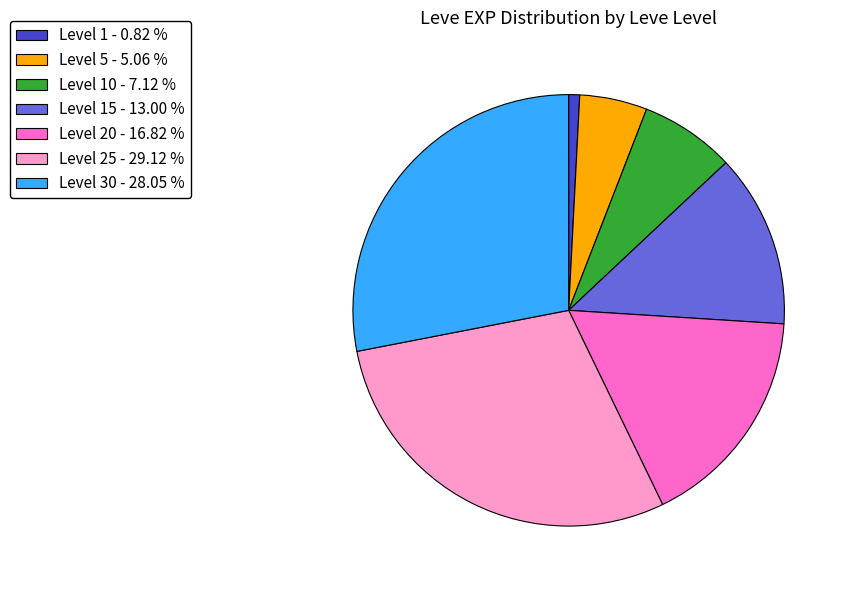

Which category has the smallest portion of the pie?

Level 1 - 0.82 %